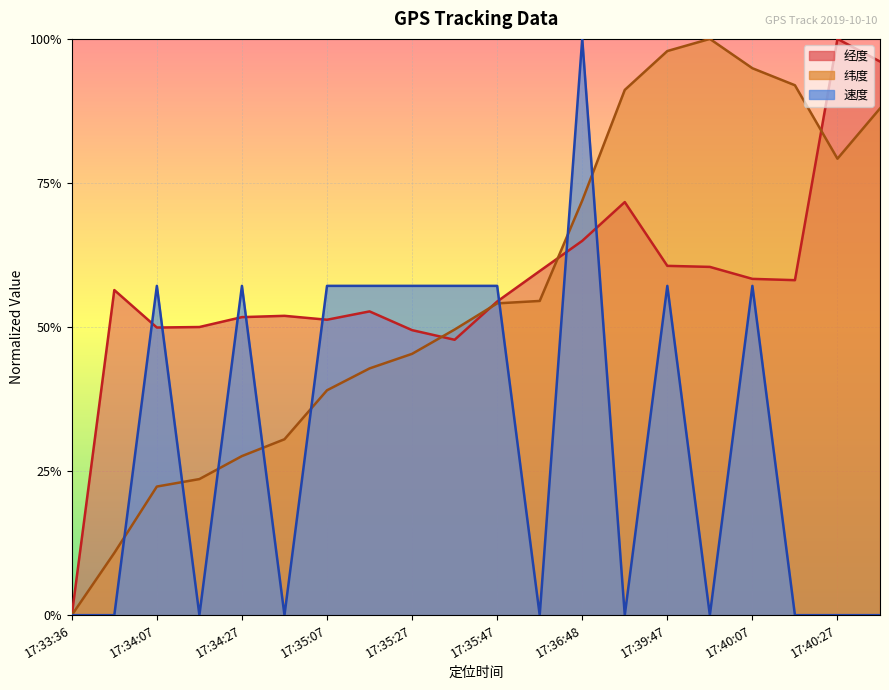

What are all the series names shown in the legend?

经度, 纬度, 速度